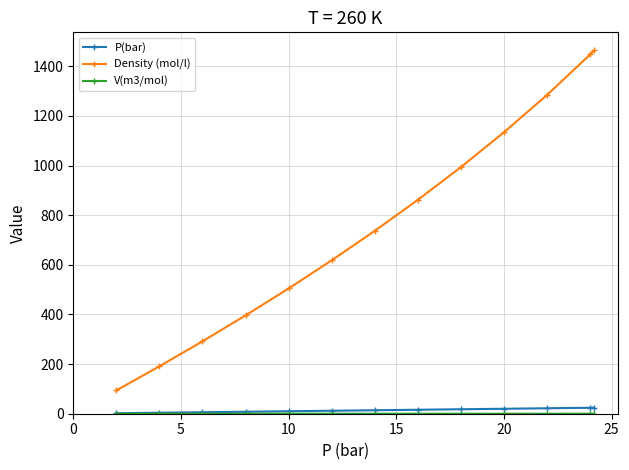

Which series has the largest total across all categories?

Density (mol/l)